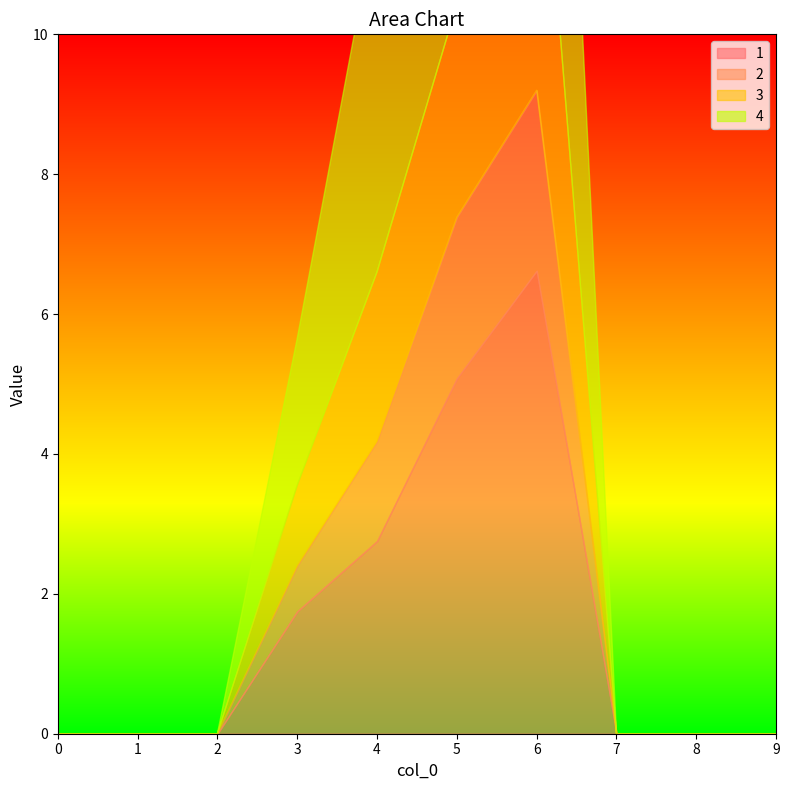

What is the difference between the maximum and minimum values in the 1 series?

6.6